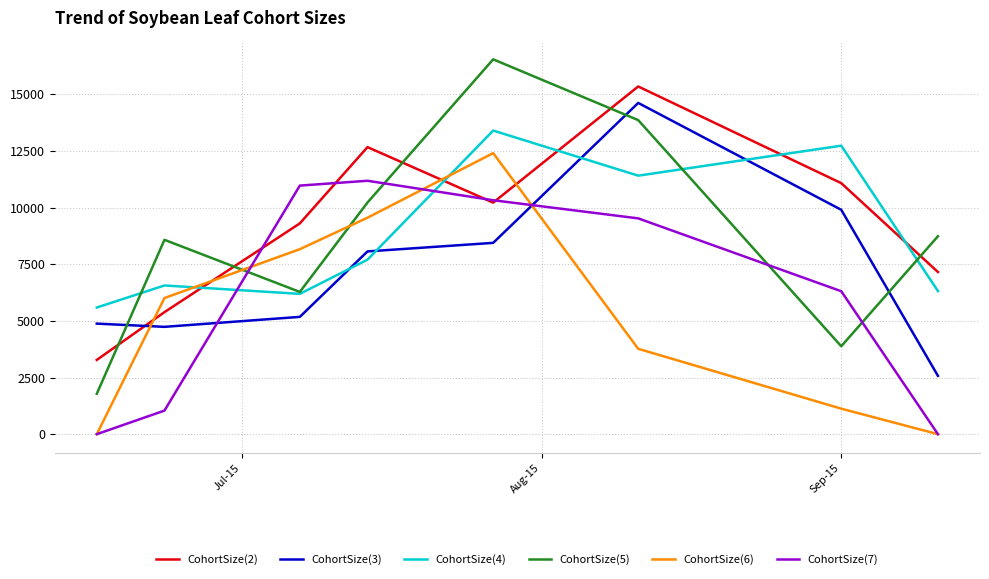

Rank the series by their maximum value, from lowest to highest.

CohortSize(7), CohortSize(6), CohortSize(4), CohortSize(3), CohortSize(2), CohortSize(5)